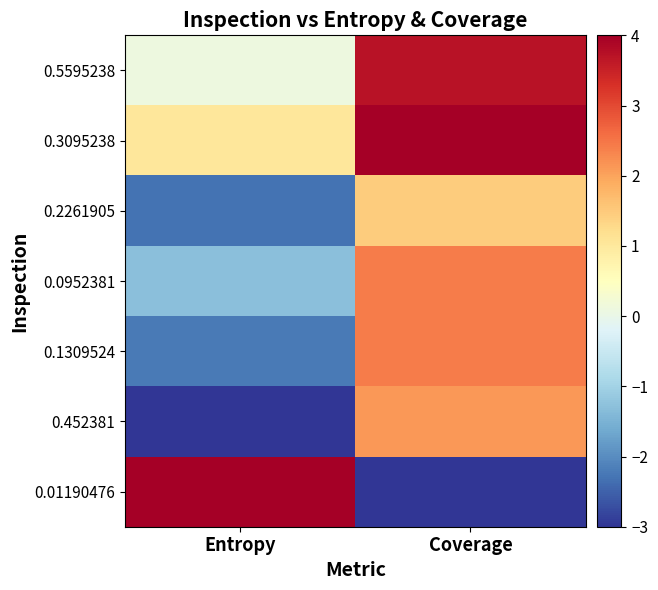

Reading left to right, list all the values displayed in this chart.

0.5595238: Entropy=0.1	Coverage=3.7
0.3095238: Entropy=1.0	Coverage=5.0
0.2261905: Entropy=-2.3	Coverage=1.5
0.0952381: Entropy=-1.3	Coverage=2.4
0.1309524: Entropy=-2.2	Coverage=2.4
0.452381: Entropy=-3.0	Coverage=2.1
0.01190476: Entropy=5.0	Coverage=-3.0